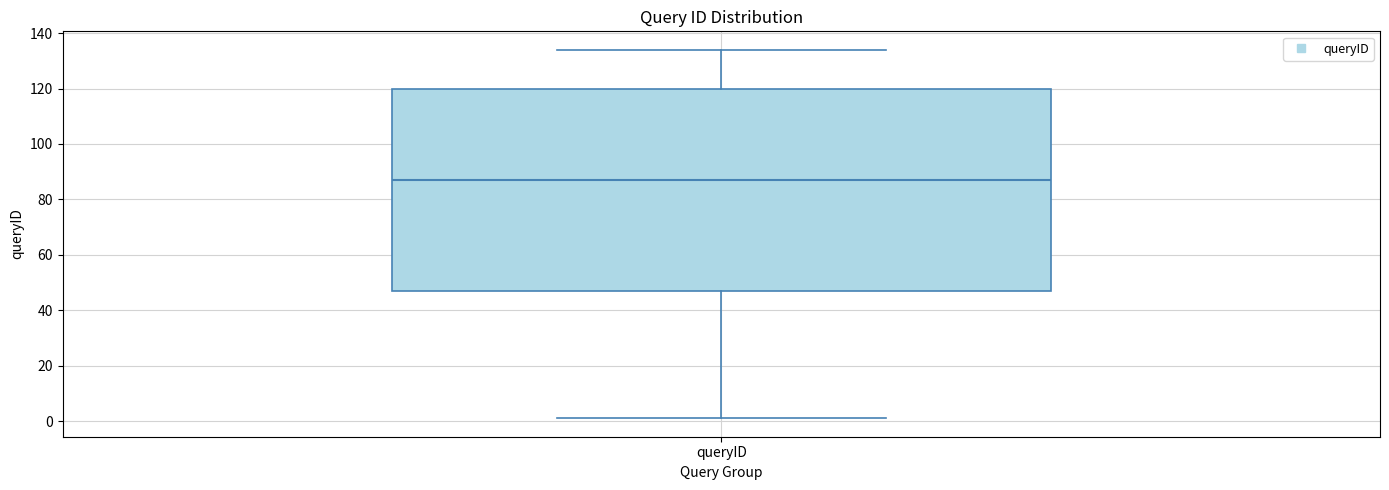

Transcribe this box plot: give where the median line is, the range the box spans, and where the two whiskers end, as read against the y-axis. The values are not printed on the chart, so give them approximately, as read against the axis.

median 88, box 48 to 120, whiskers 2 to 134